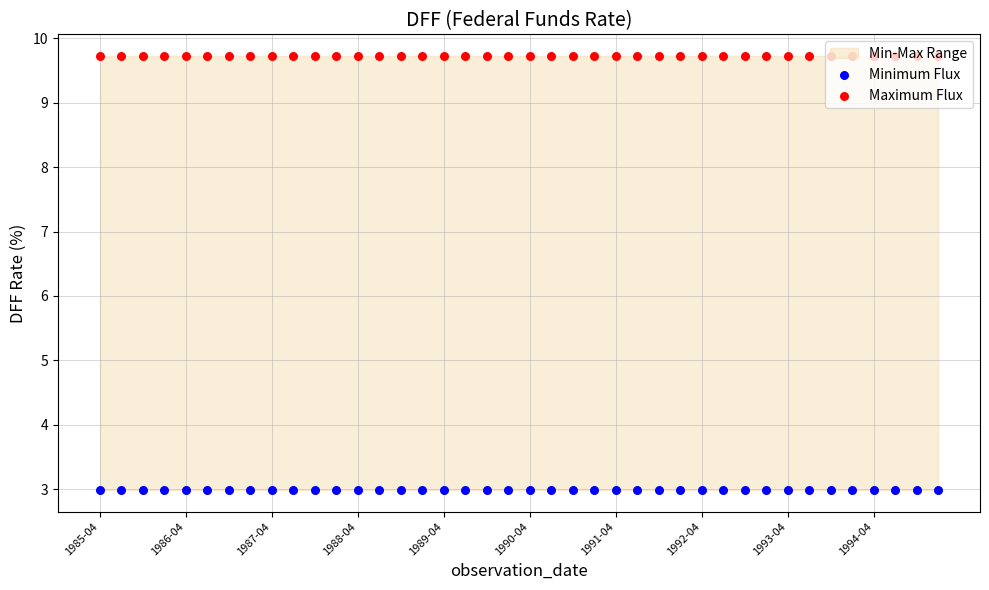

Is the value of Minimum Flux at 12 greater than the value of Maximum Flux at 26?

No